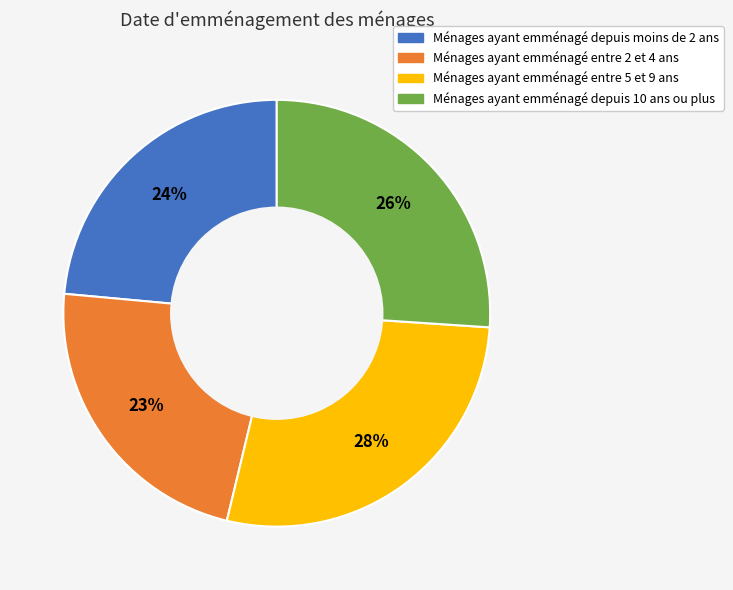

Is there any slice that represents more than half of the pie?

No